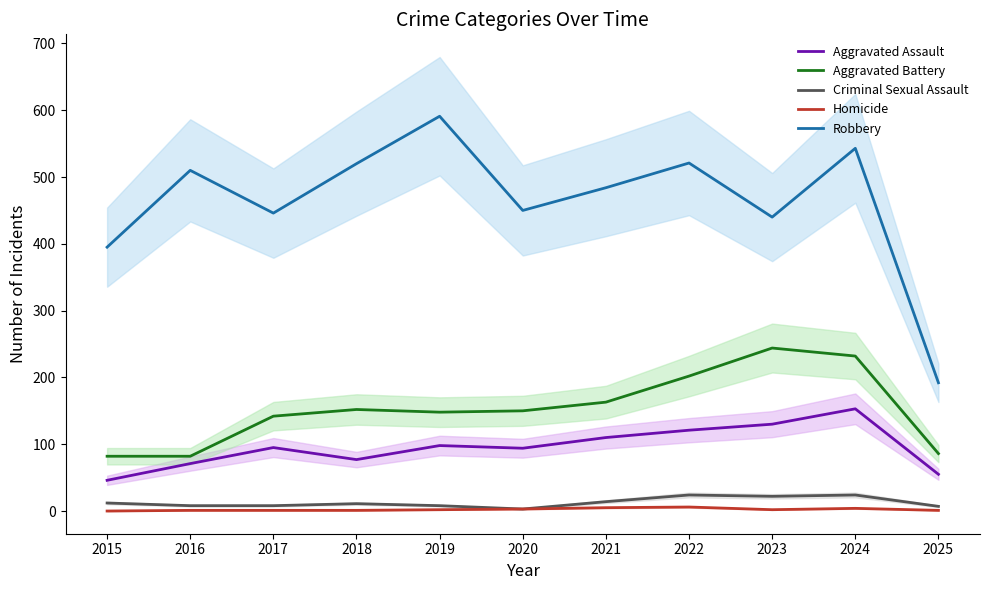

At which category does Aggravated Assault reach its first local valley?

2018